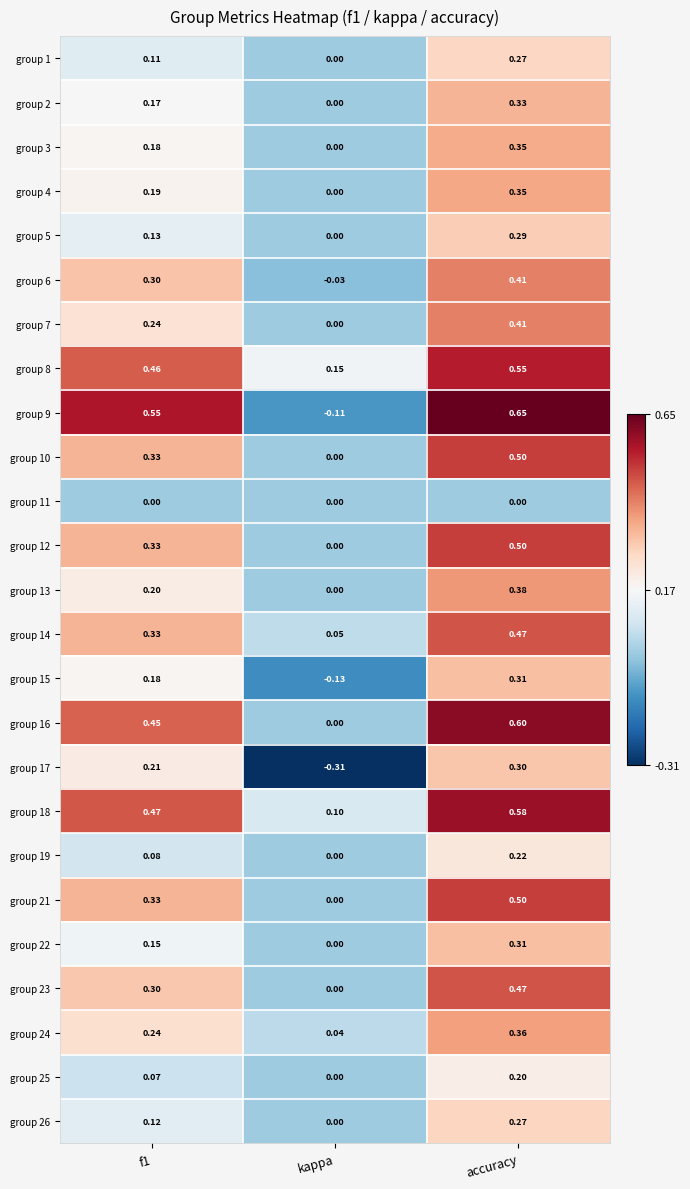

How many data points does each series have?

3